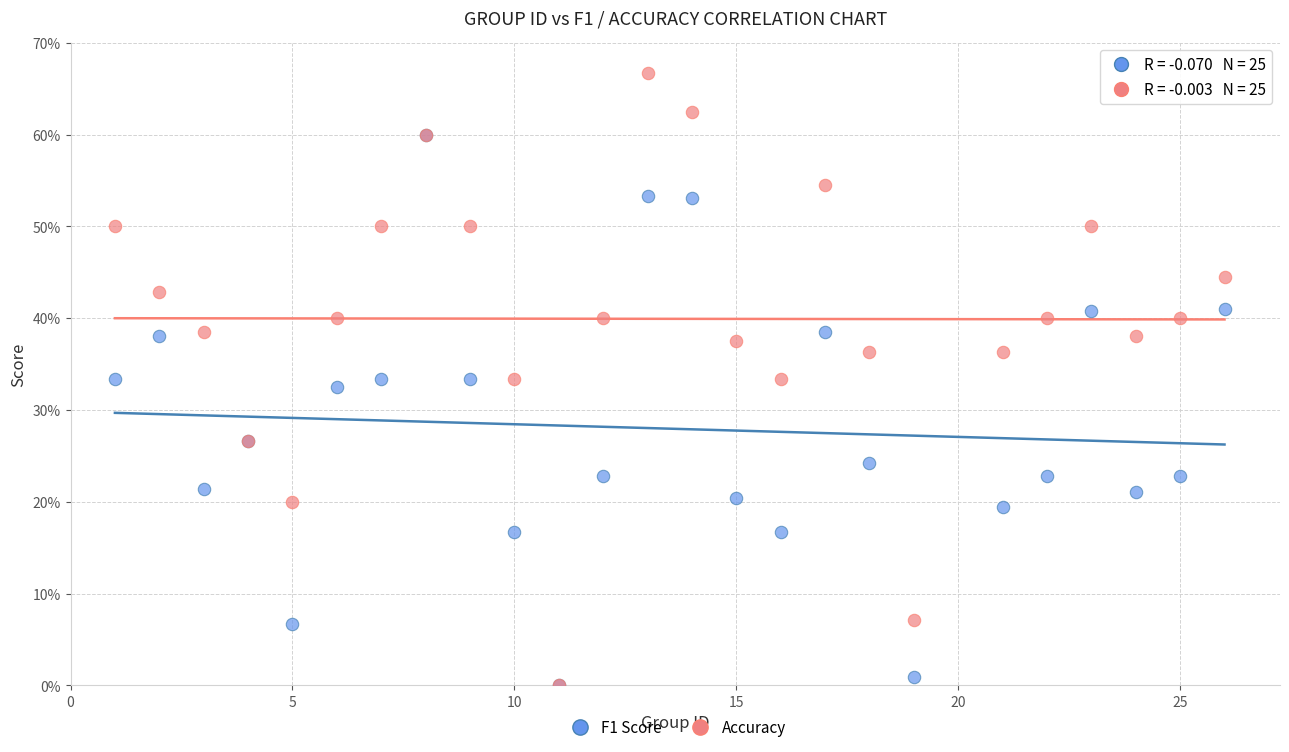

What are all the series names shown in the legend?

F1 Score, Accuracy